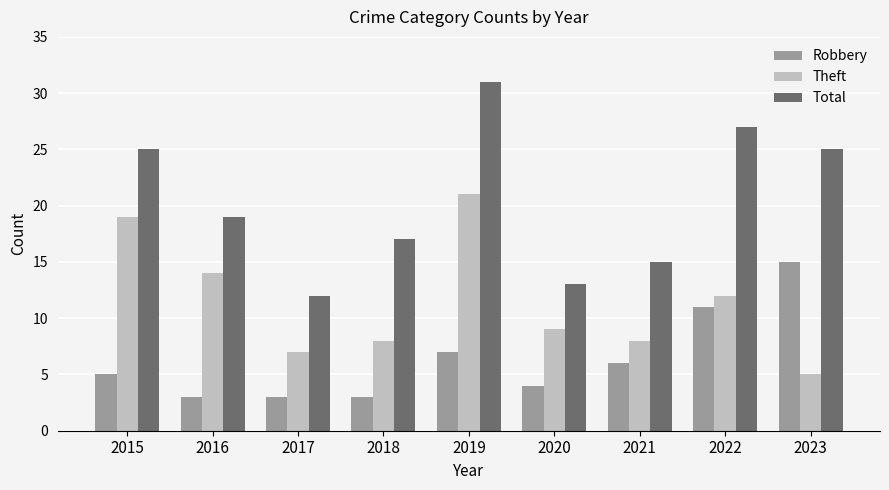

Is it true that Total equals 17 at 2015?

False